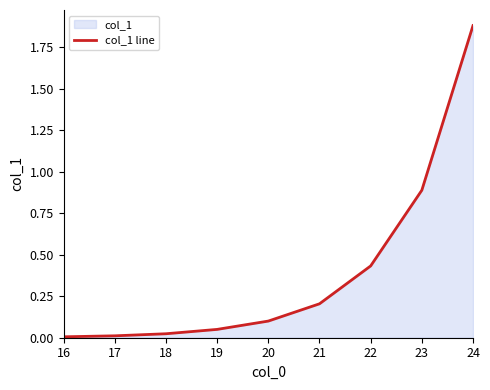

Reading right to left, list all the values displayed in this chart.

24=1.9	23=0.9	22=0.4	21=0.2	20=0.1	19=0.1	18=0.0	17=0.0	16=0.0